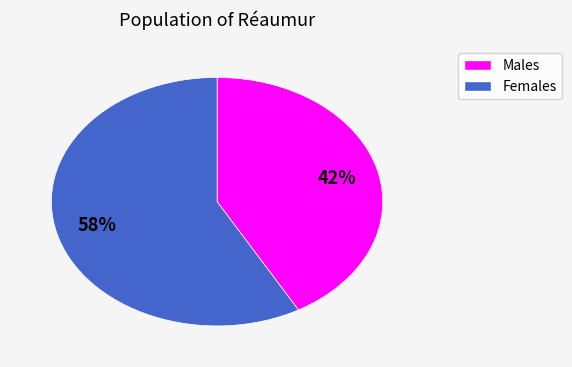

To the nearest percent, what is the difference between the largest and smallest slice percentages?

16%